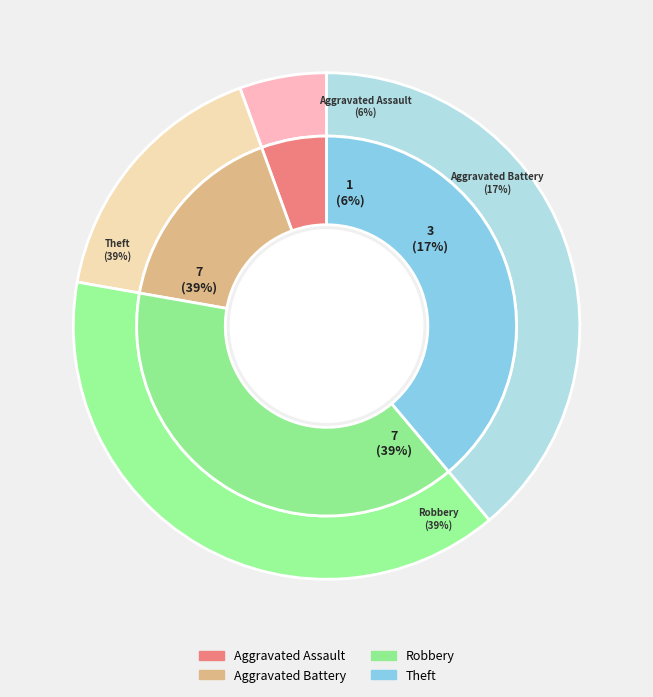

To the nearest percent, what is the average slice percentage?

25%